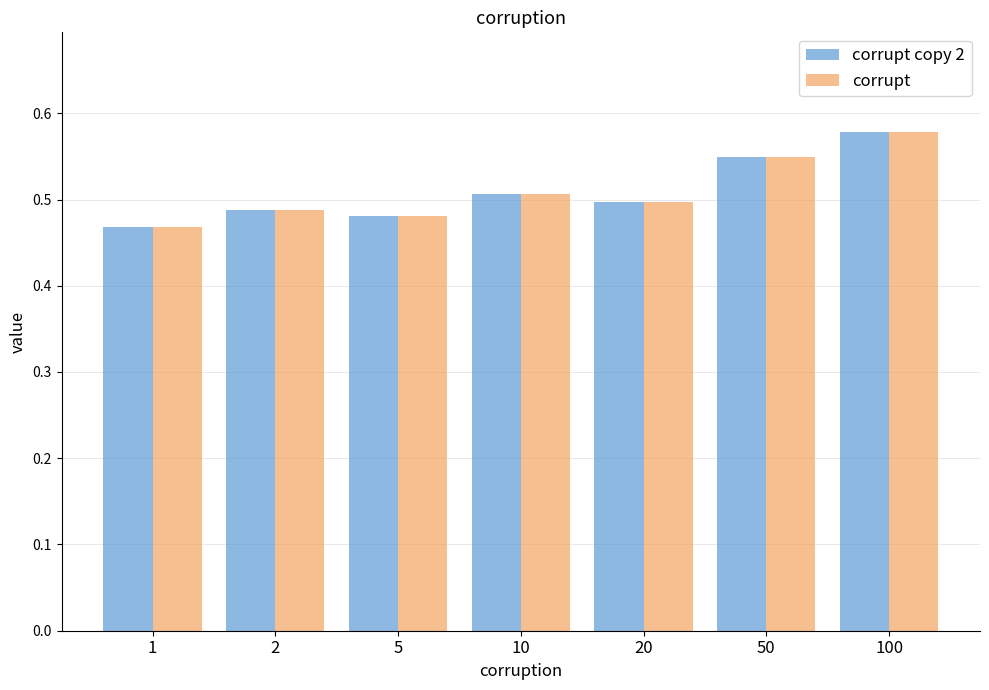

Which label corresponds to the largest value in the chart?

100